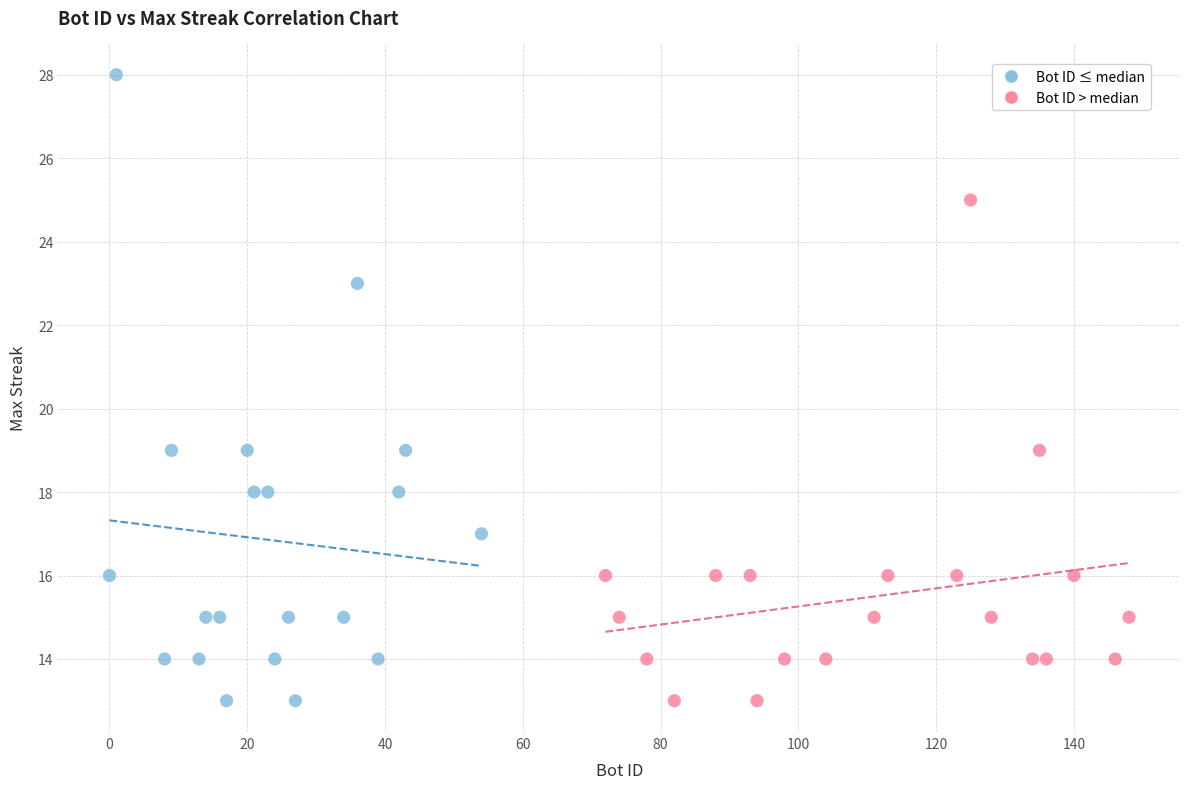

Which series reaches the maximum Y coordinate?

Bot ID ≤ median